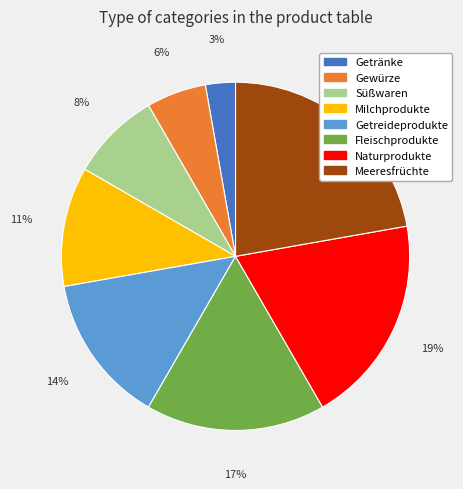

The Gewürze slice represents 6% of the pie. True or false?

True